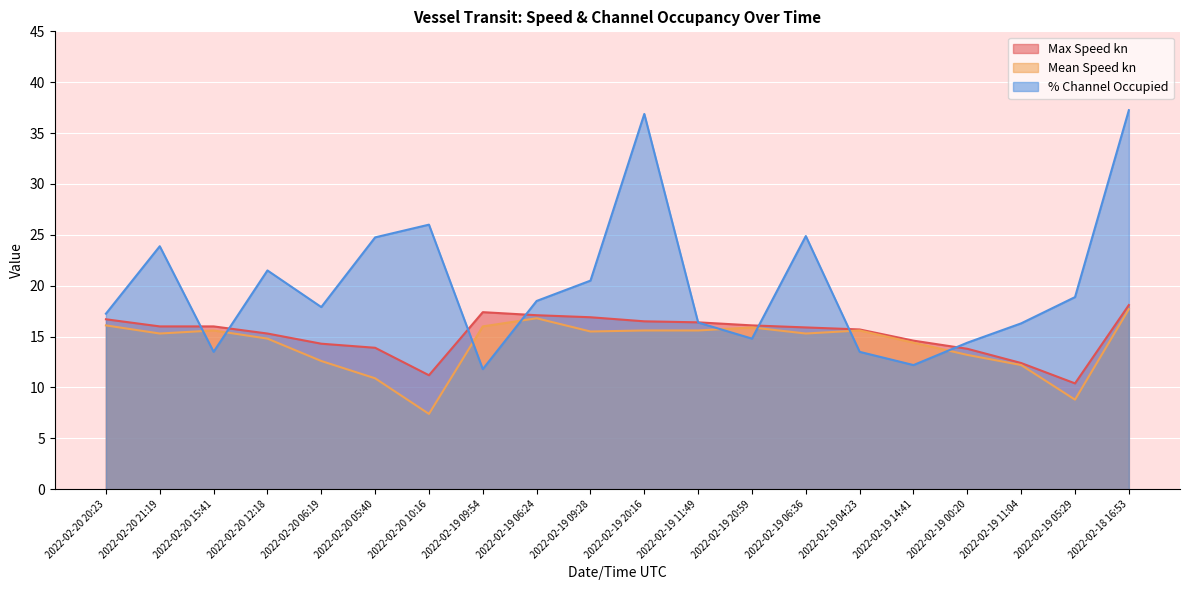

What is the greatest value displayed?

37.2